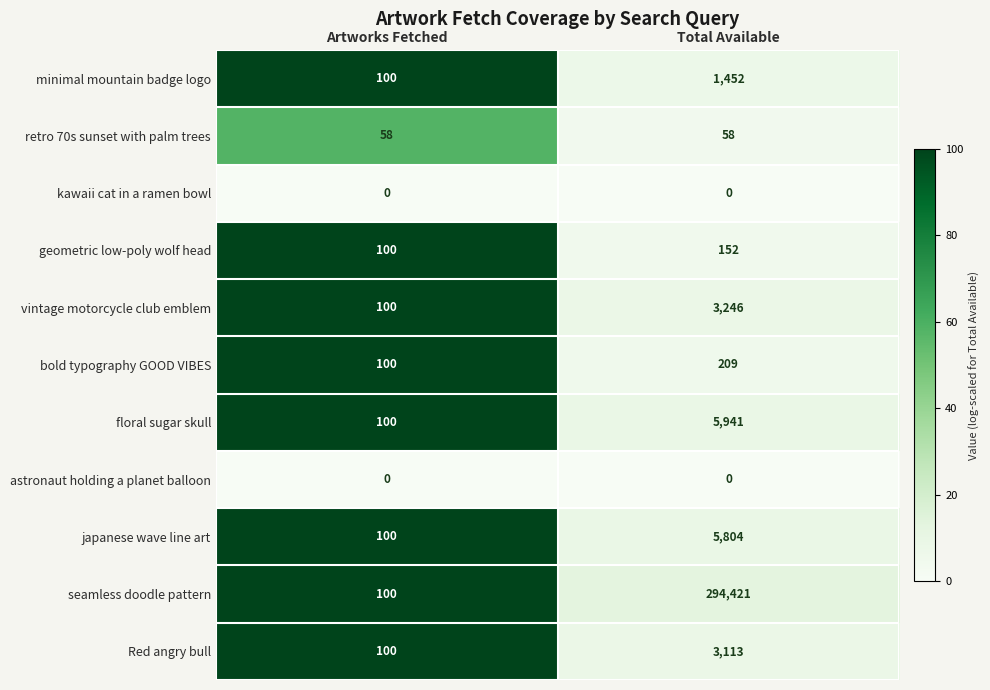

At which category is the sum across all series the highest?

Total Available